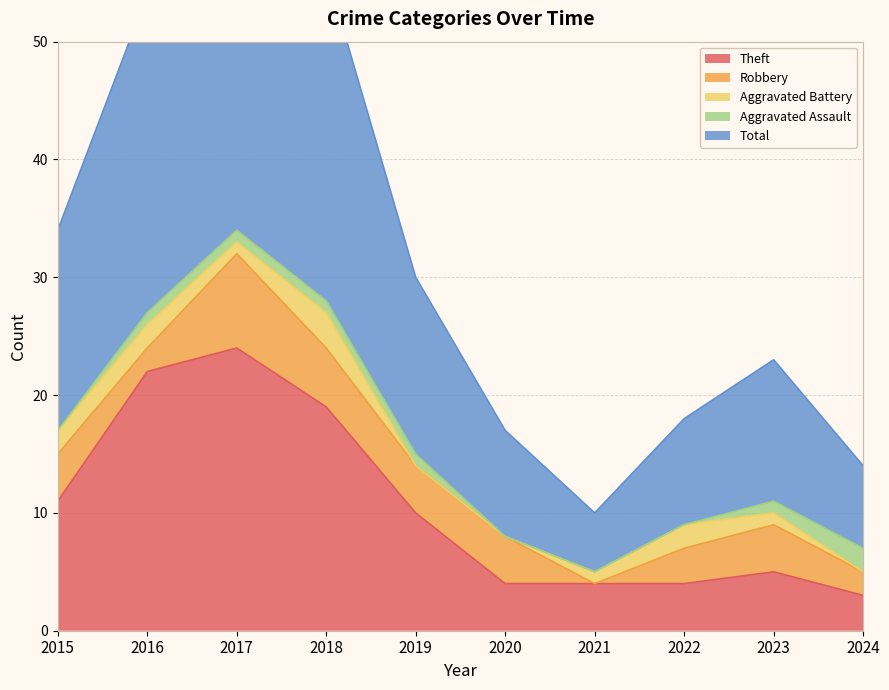

Between 2015 and 2017, which series saw the biggest shift?

Total